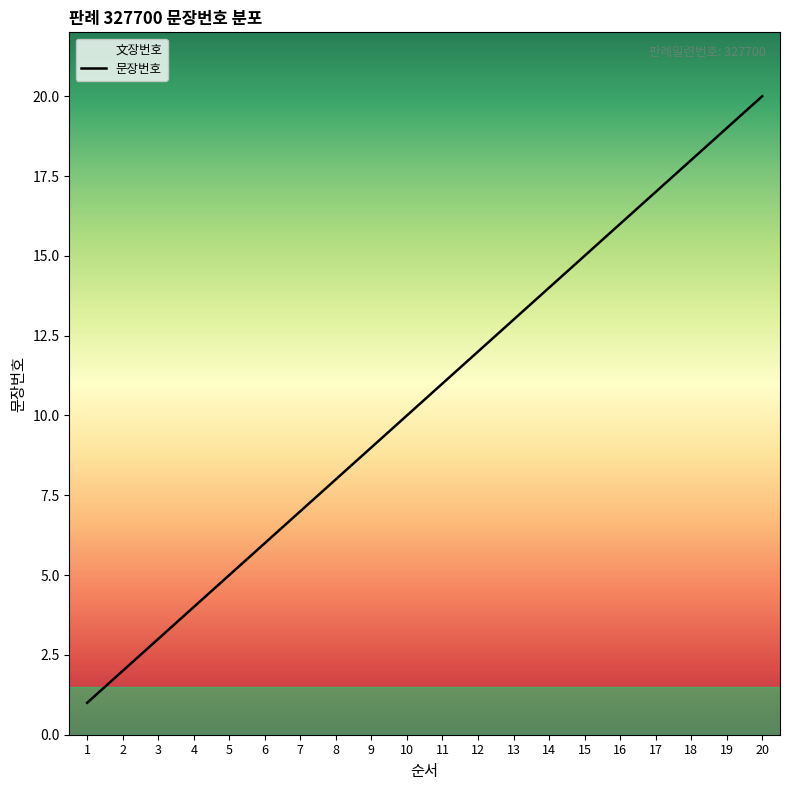

What is the difference between the maximum and minimum values?

19